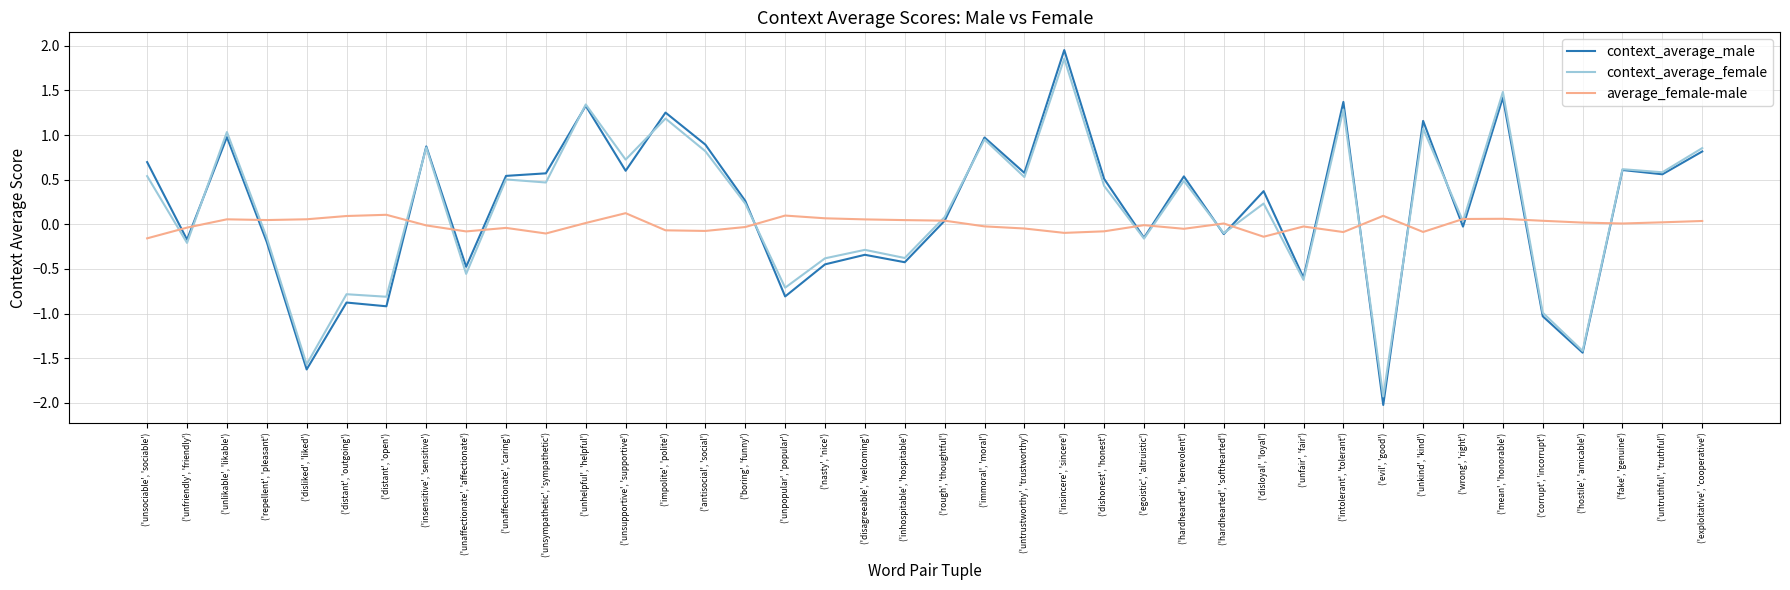

Is it true that context_average_female equals -0.1 at ('repellent', 'pleasant')?

True